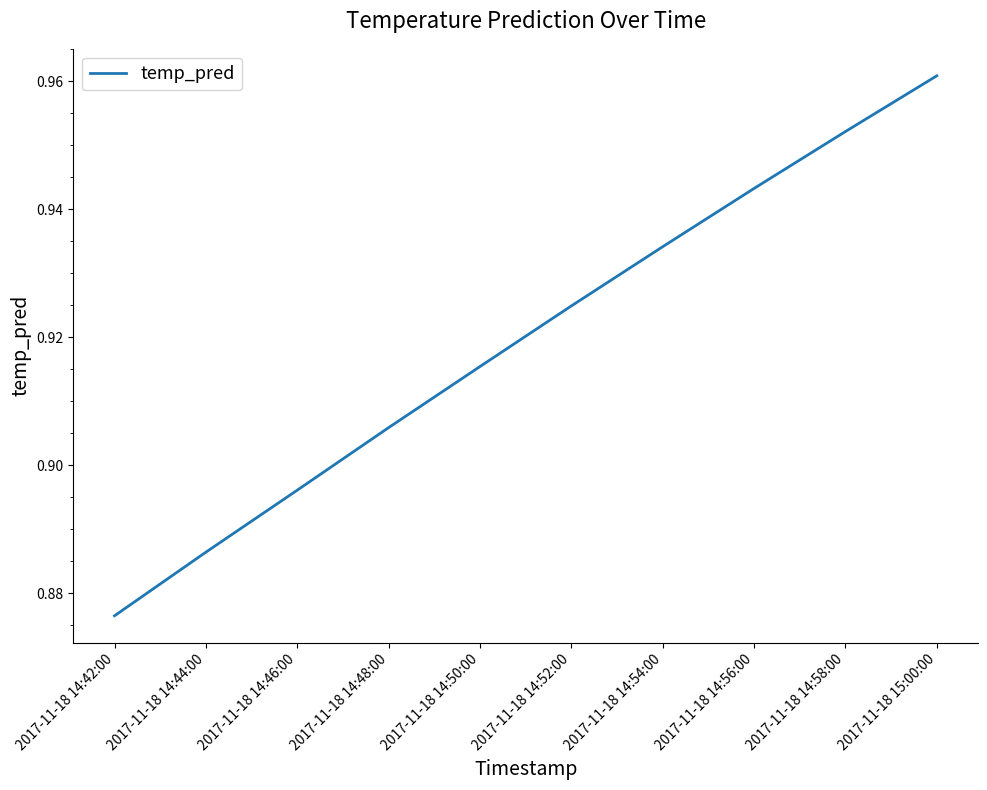

What is the difference between the maximum and minimum values?

0.1